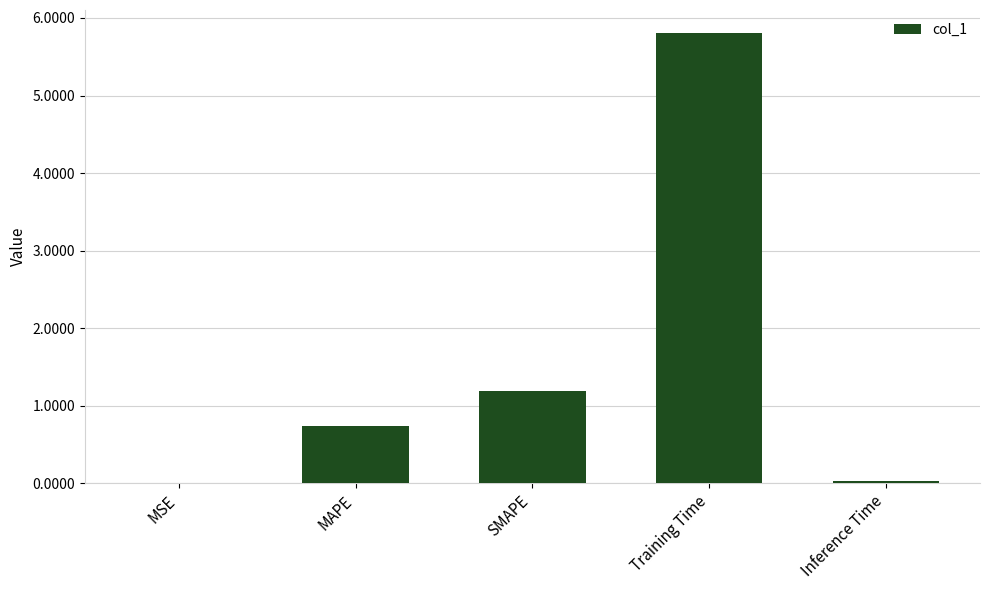

Is it true that the value at Training Time is 5.8?

True